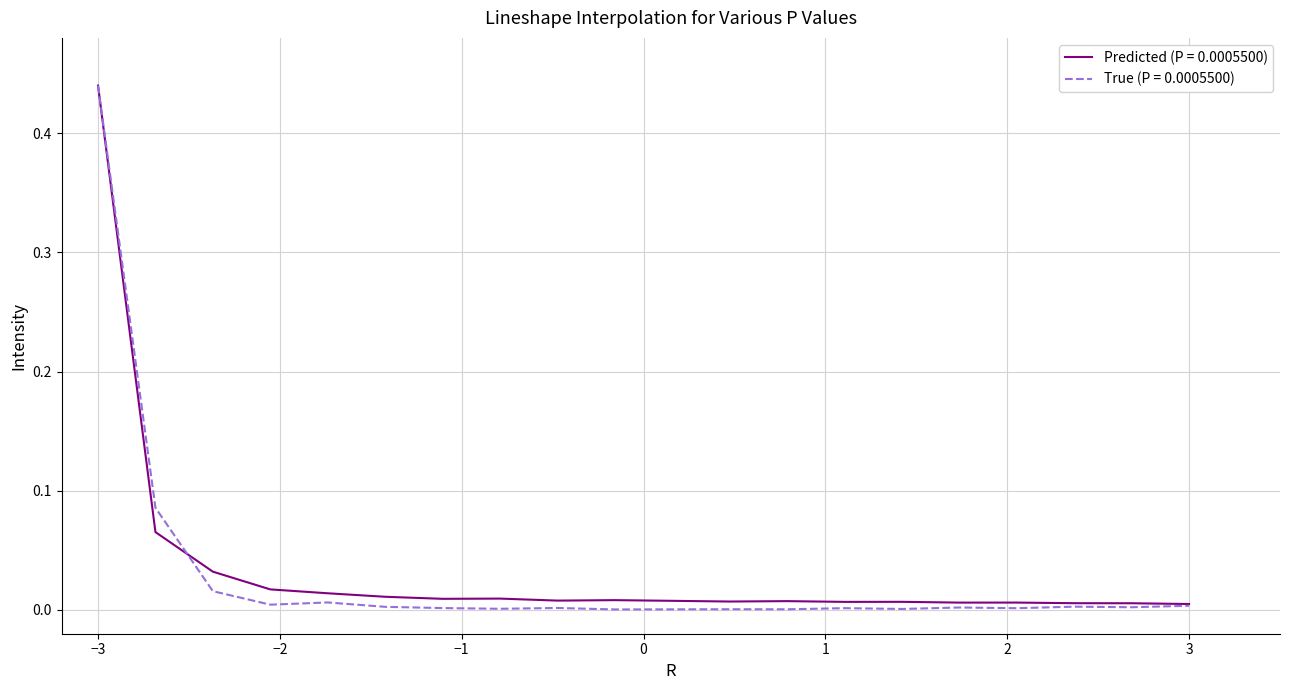

Which series has the largest range (max minus min)?

True (P = 0.0005500)